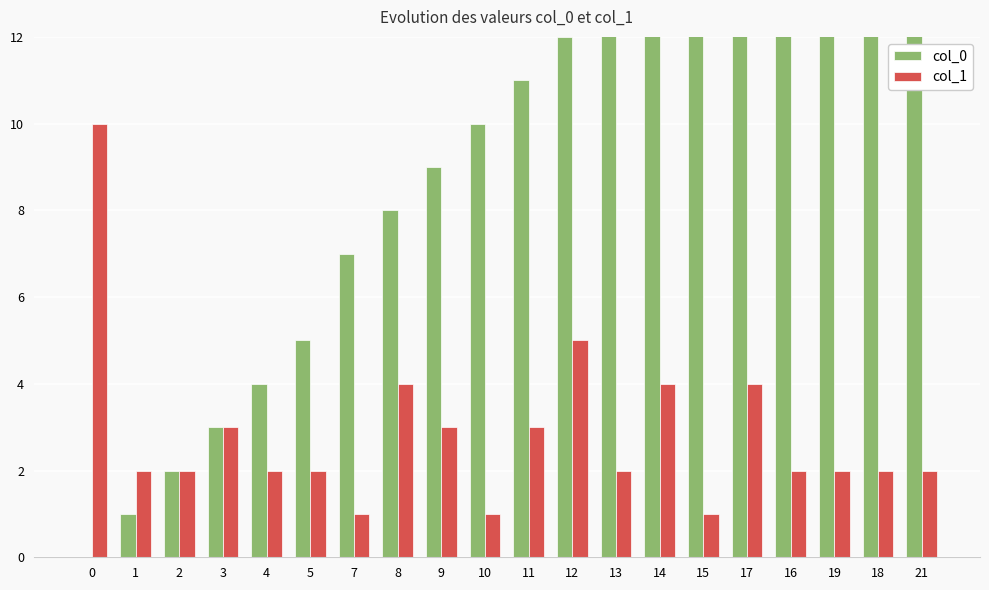

Reading left to right, list all the values displayed in this chart.

col_0: 0=0	1=1	2=2	3=3	4=4	5=5	7=7	8=8	9=9	10=10	11=11	12=12	13=13	14=14	15=15	17=17	16=16	19=19	18=18	21=21
col_1: 0=10	1=2	2=2	3=3	4=2	5=2	7=1	8=4	9=3	10=1	11=3	12=5	13=2	14=4	15=1	17=4	16=2	19=2	18=2	21=2